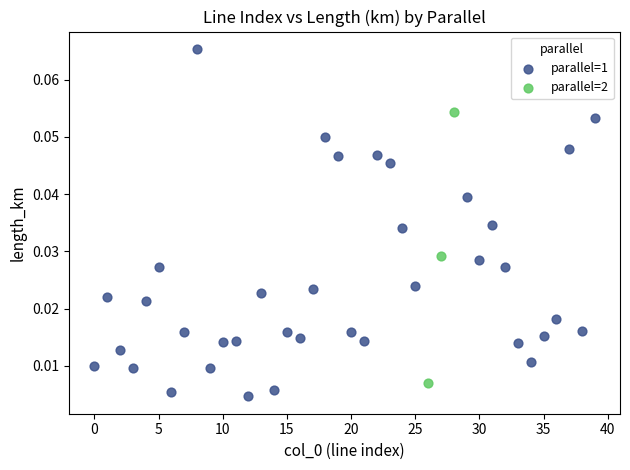

Which series has the widest spread of Y values?

parallel=1